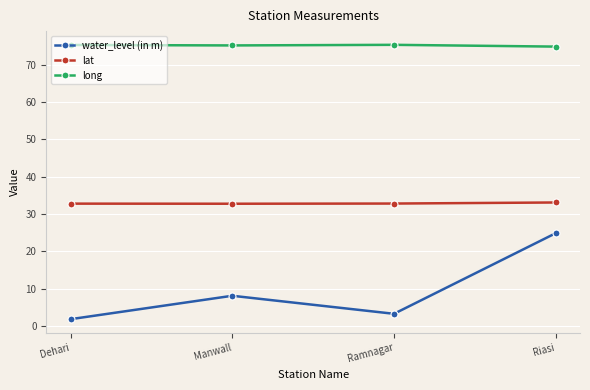

True or false: long and lat intersect in this chart.

False